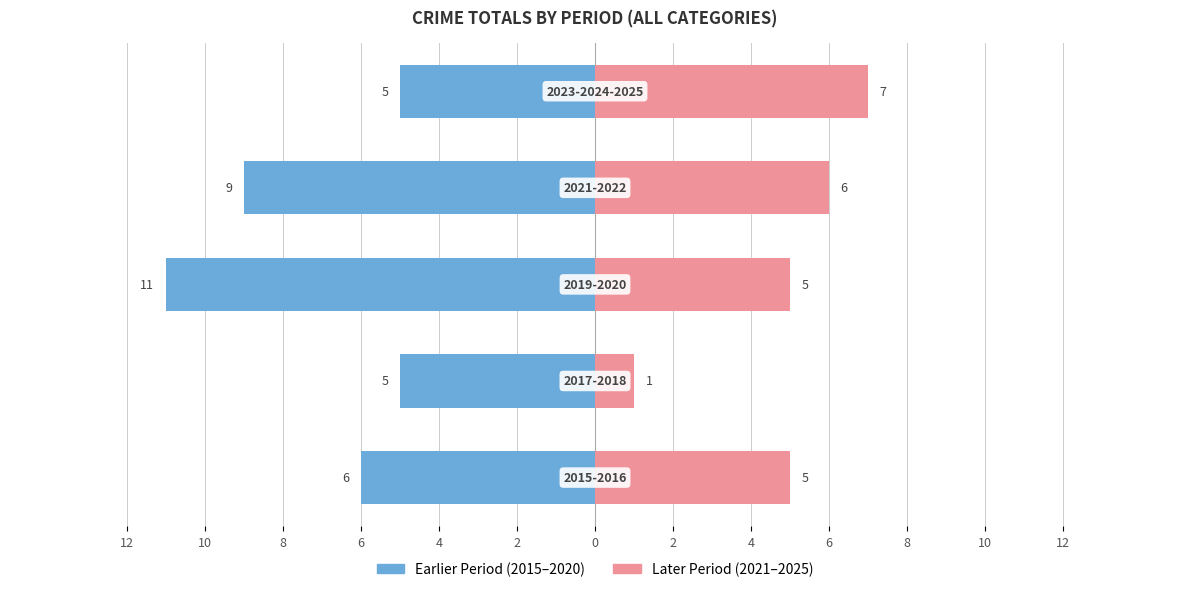

What are all the series names shown in the legend?

Earlier Period, Later Period